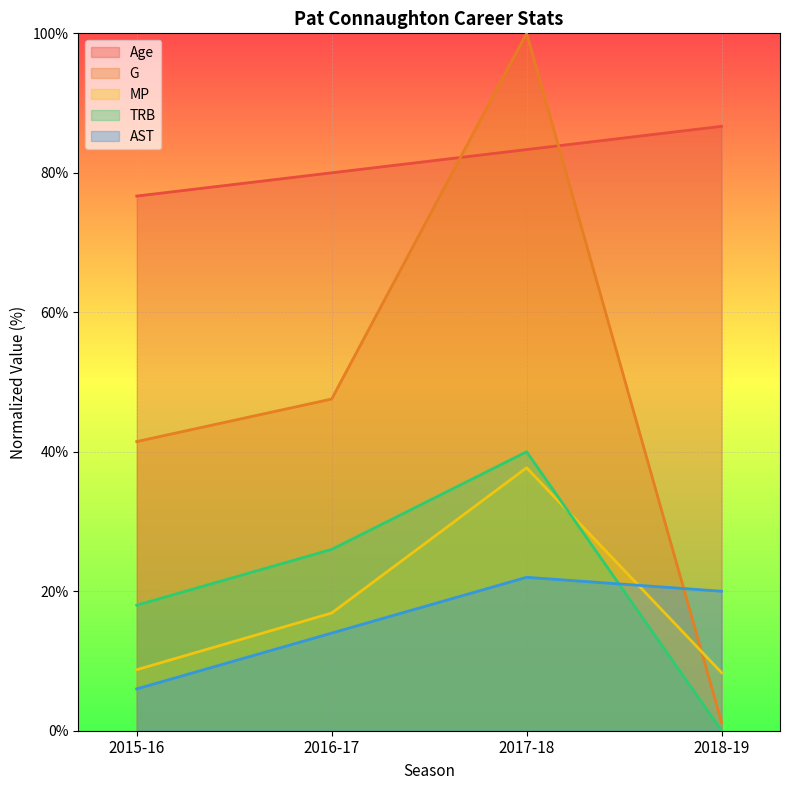

The value of G at 2018-19 is 0.4. True or false?

False